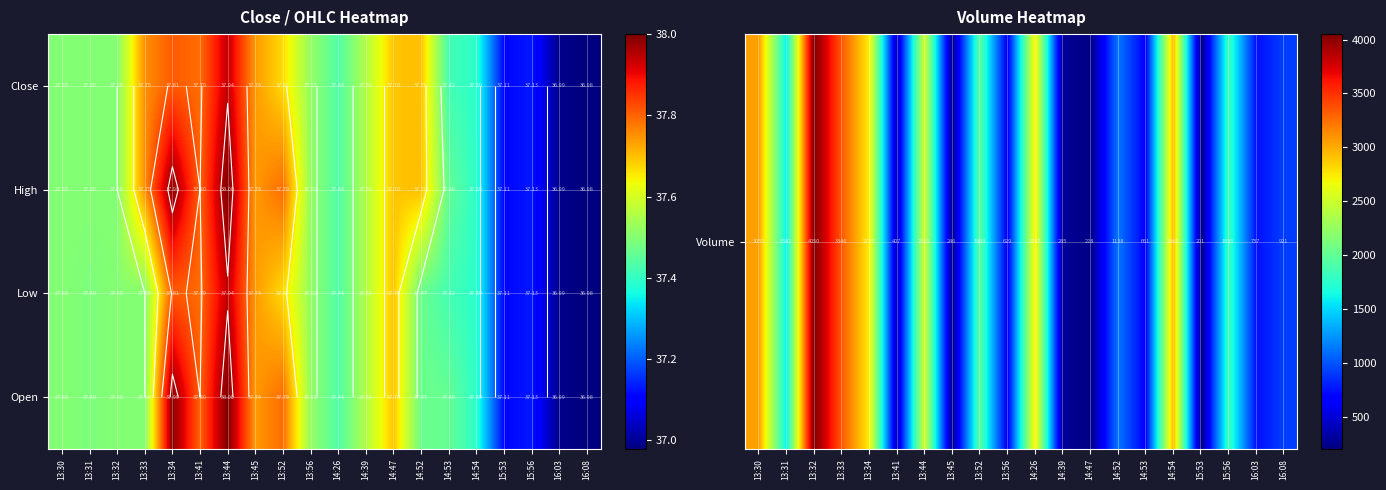

List the series in order of their peak value, lowest first.

Low, High, Open, Volume